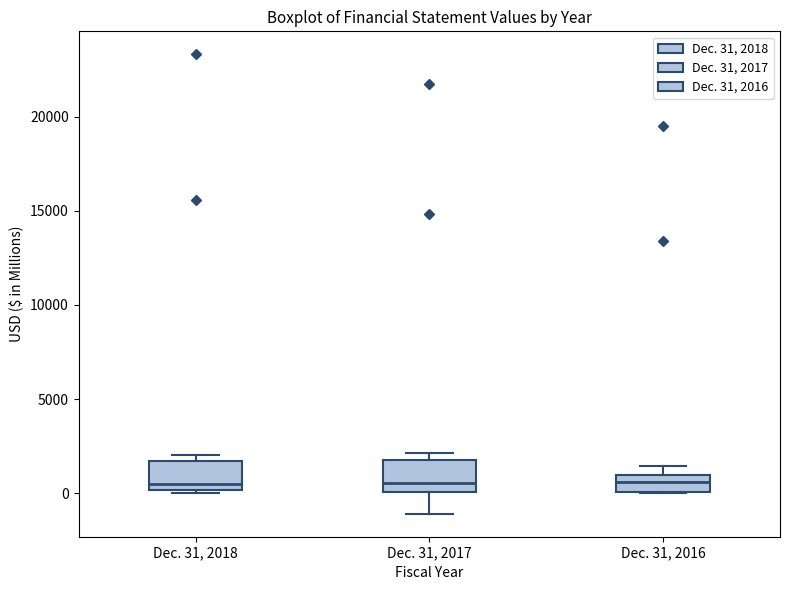

Where is the lower edge of the box for Dec. 31, 2018 on the y-axis? The values are not printed on the chart, so give them approximately, as read against the axis.

0